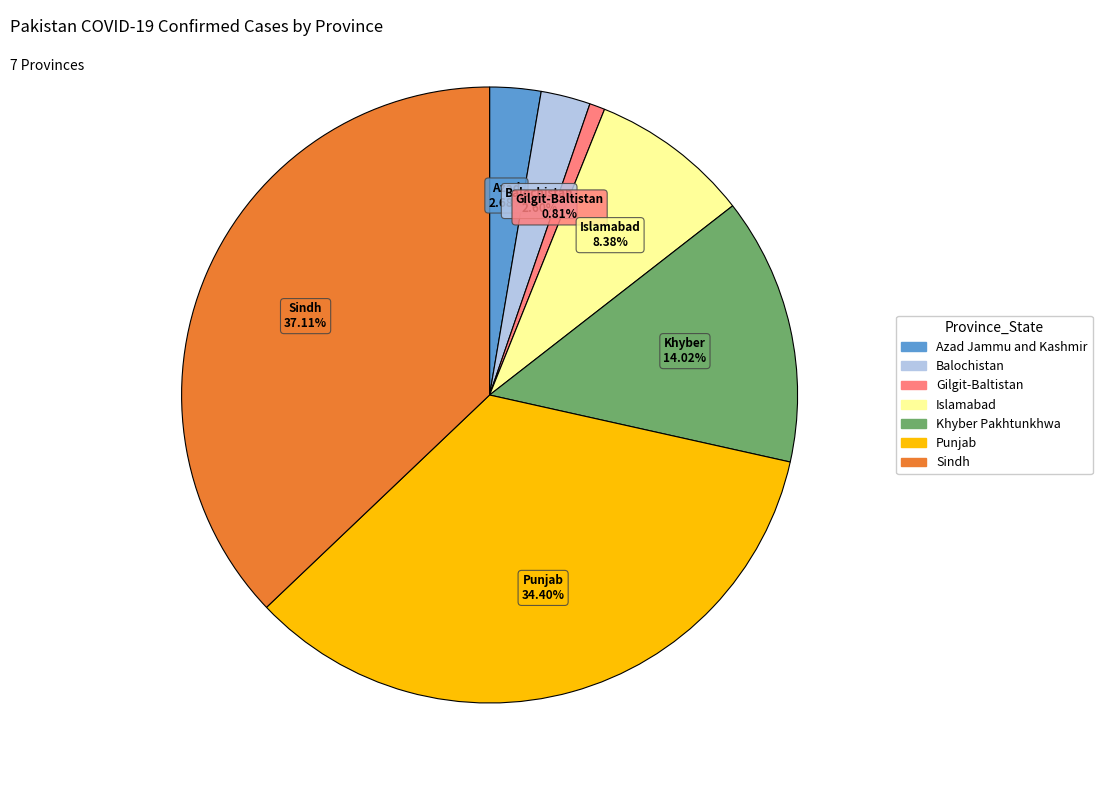

True or false: Islamabad accounts for 8% of the total.

True